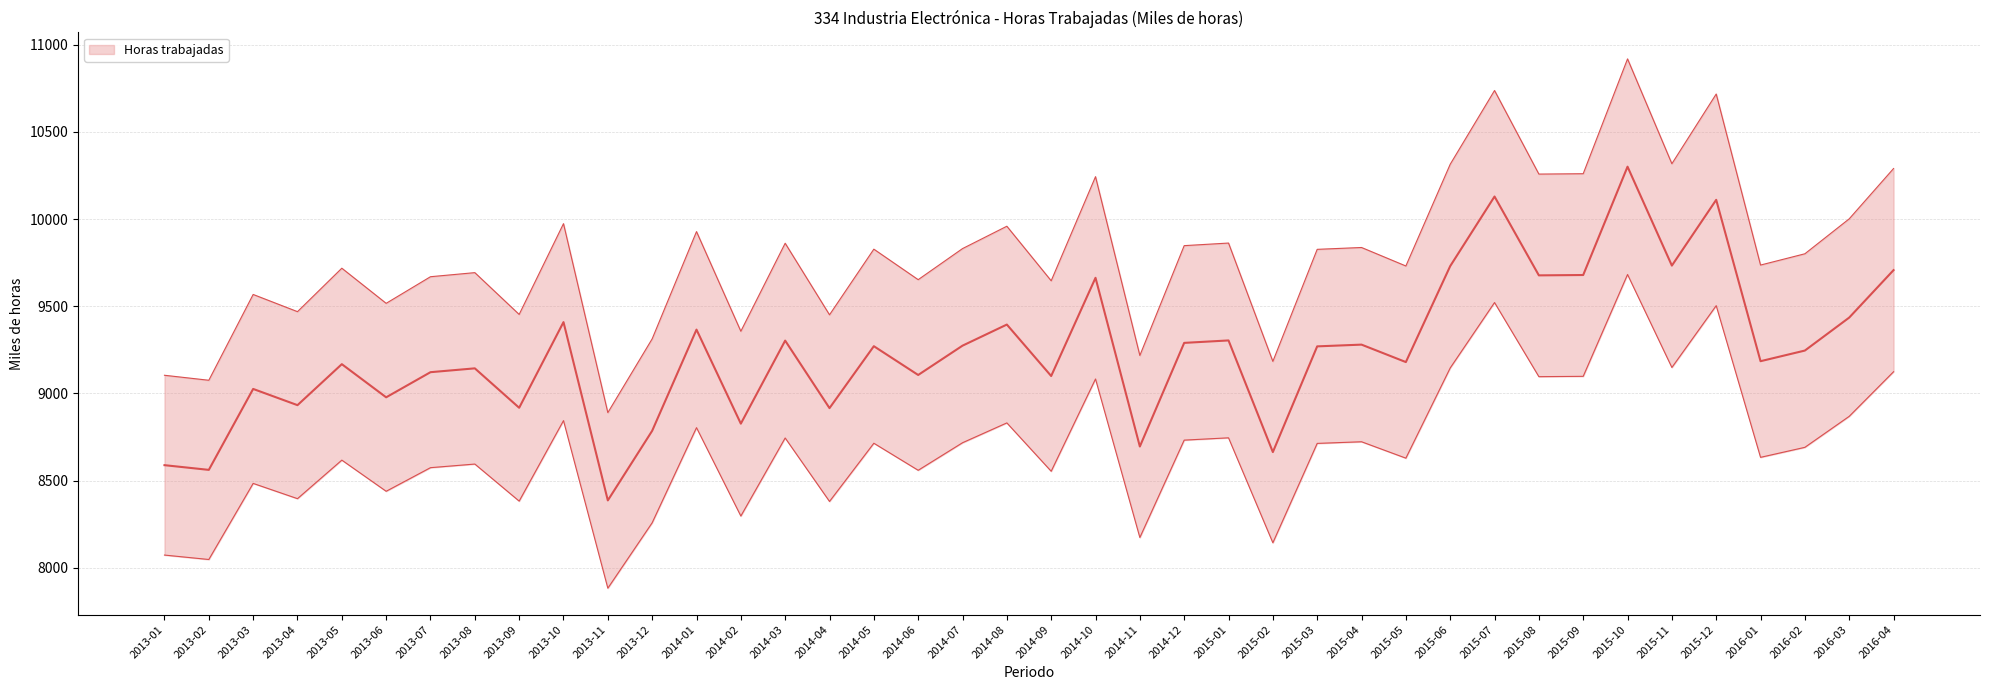

How many interior local valleys (lower than both neighbors) does the data have?

15